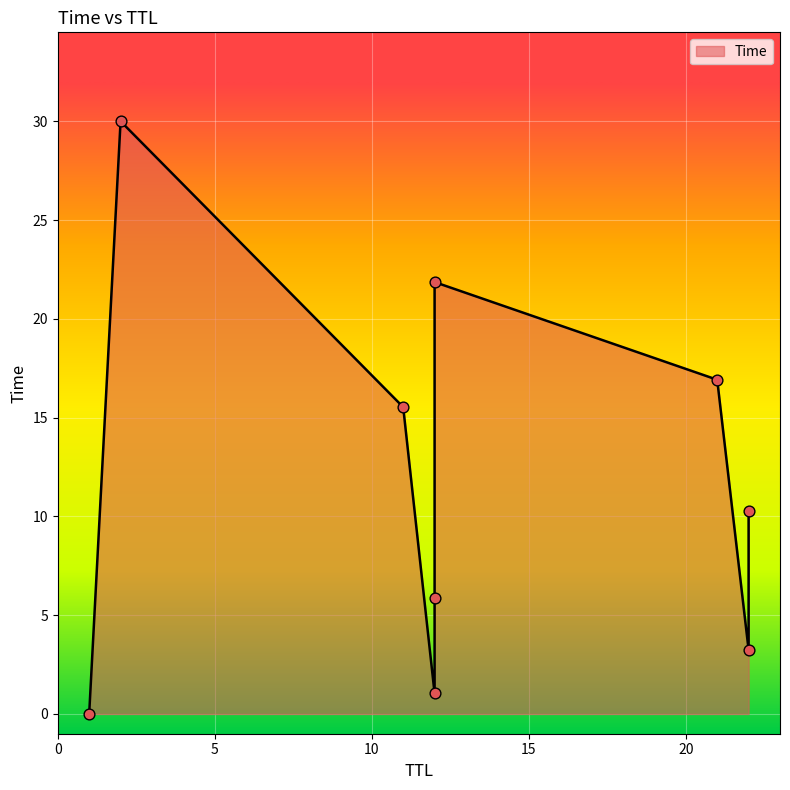

Approximately how many times larger is the value at 22 compared to 11?

0.7